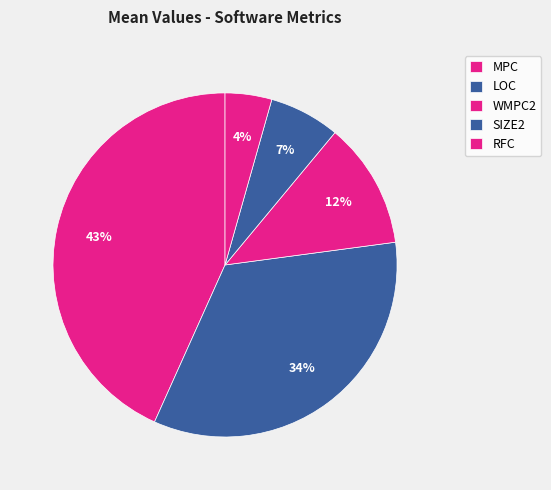

Is SIZE2 the majority of the pie?

No